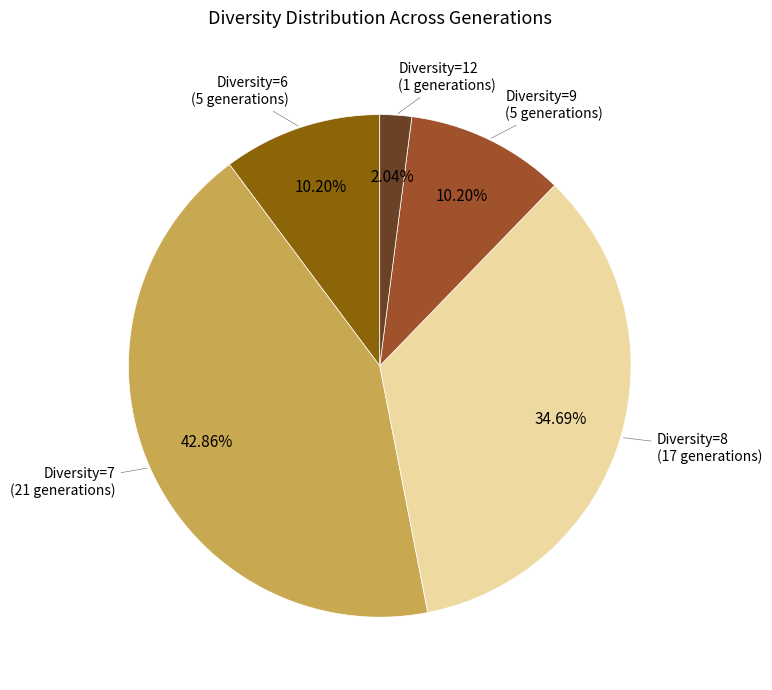

To the nearest percent, what is the average slice percentage?

20%